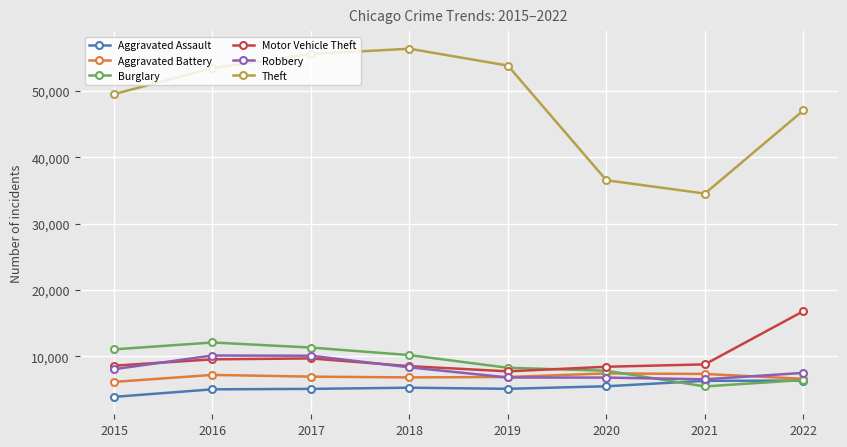

What is the difference between the Robbery values at 2018 and 2019?

1532